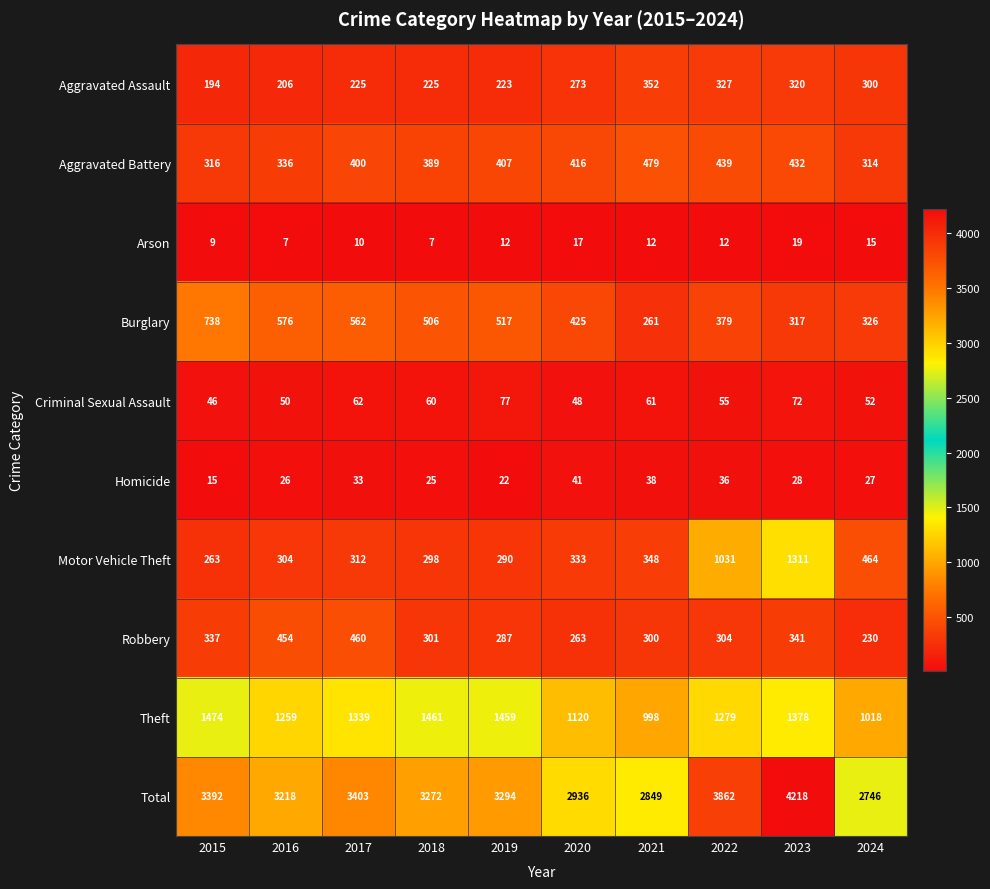

Which series has the largest total across all categories?

Total